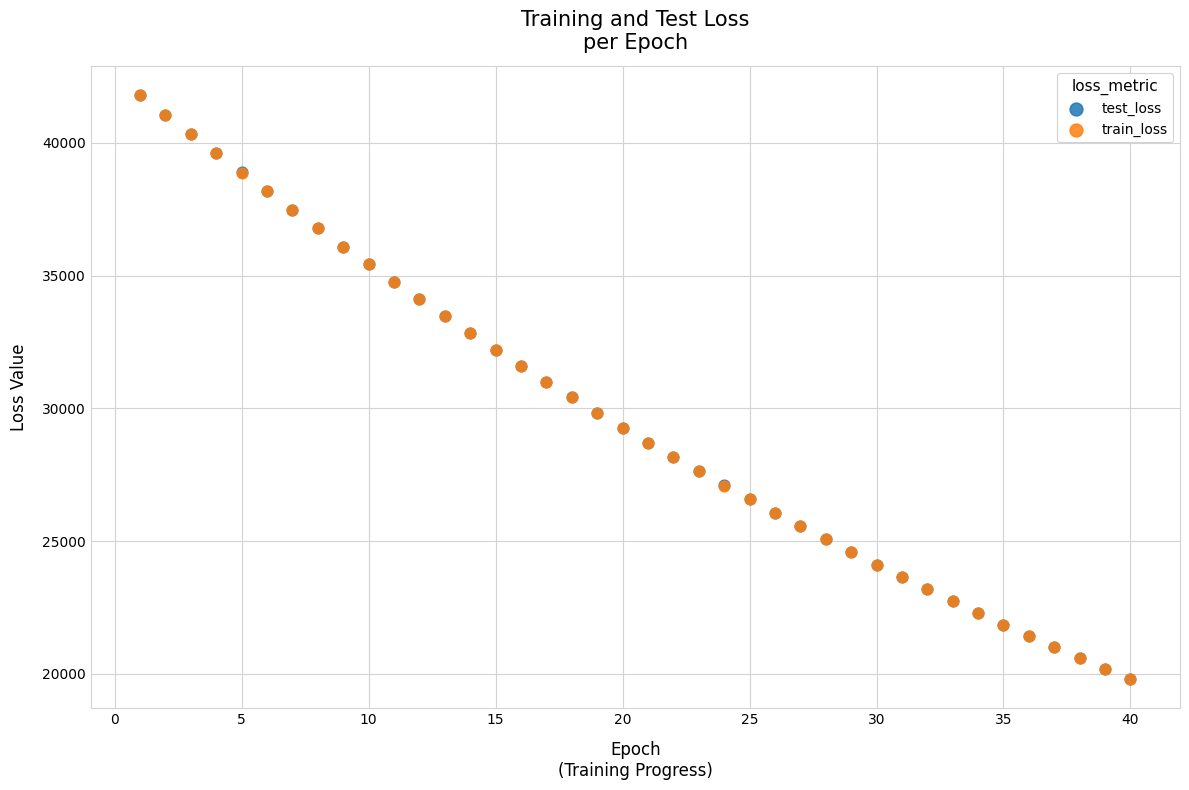

Which series has the widest spread of Y values?

train_loss